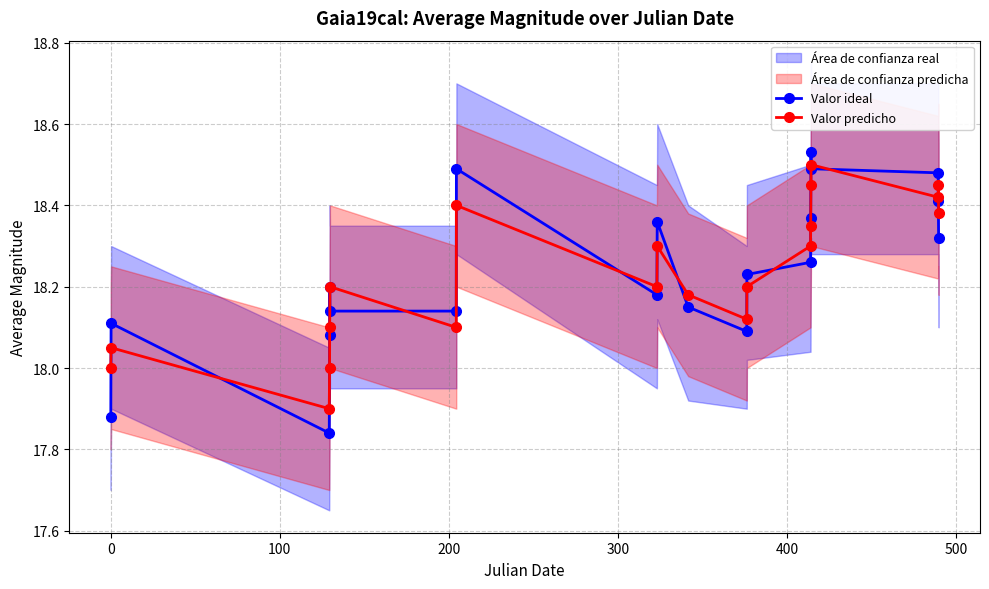

In Valor predicho, how many points are higher than both neighbors (excluding endpoints)?

6